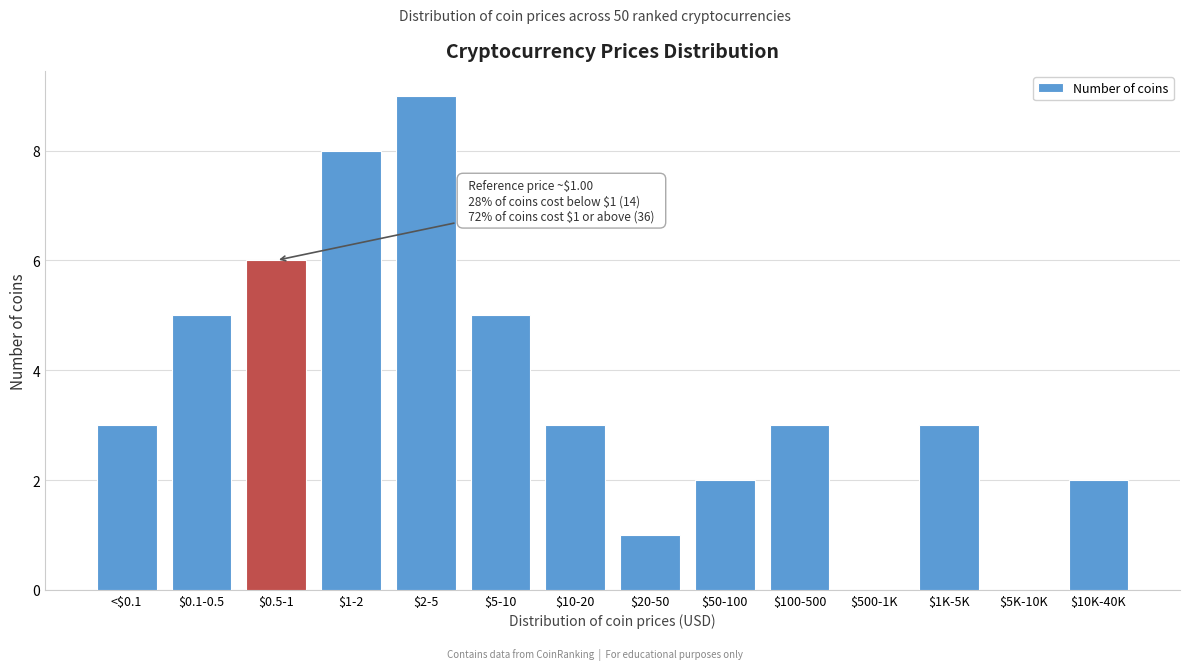

The value at $1-2 is 14. True or false?

False